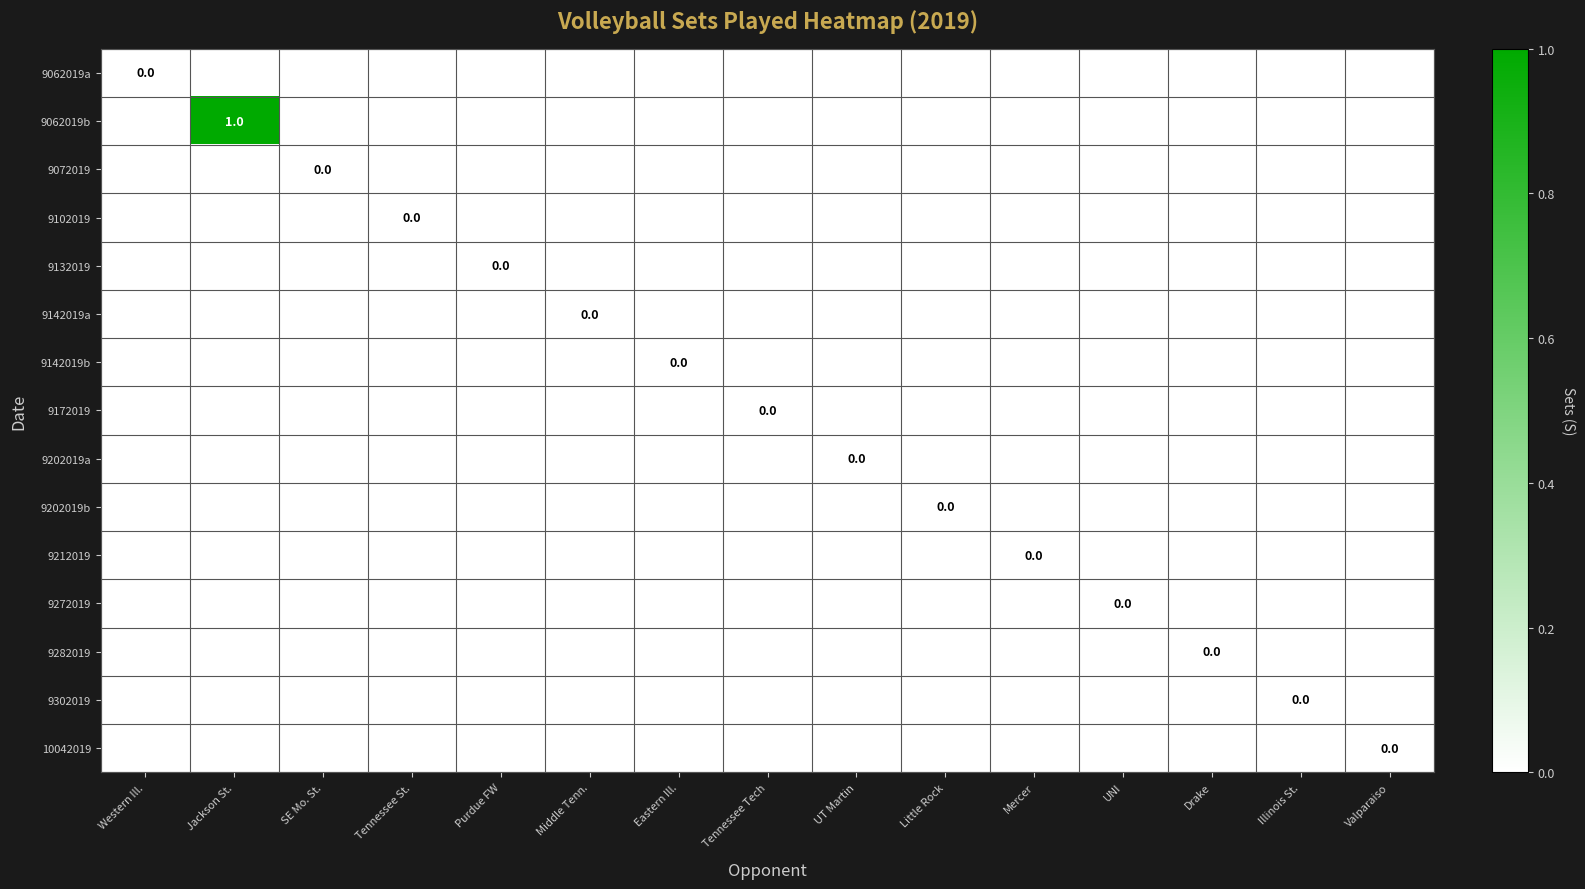

How many data points does each series have?

15